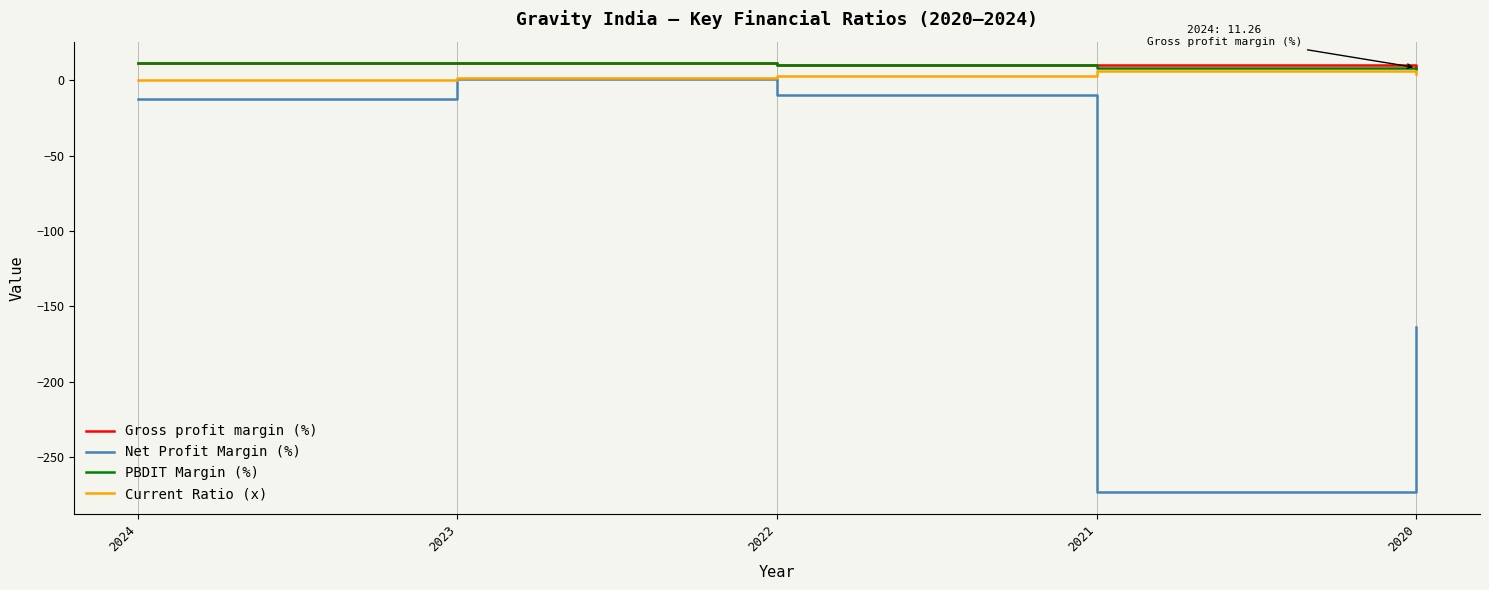

What are all the series names shown in the legend?

Gross profit margin (%), Net Profit Margin (%), PBDIT Margin (%), Current Ratio (x)